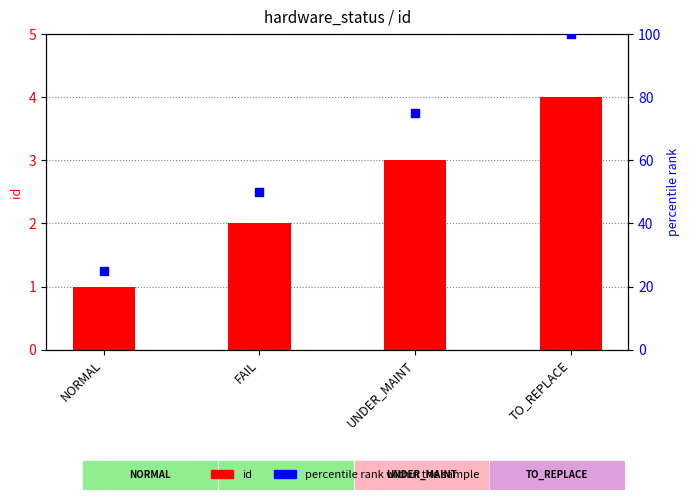

Which series contains the lowest Y value?

id